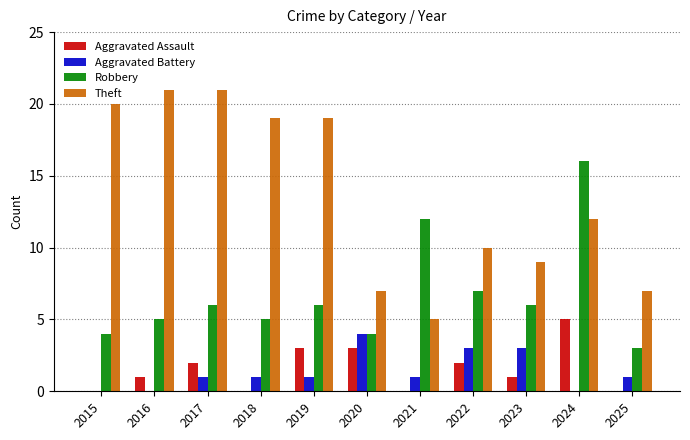

How many groups of bars are there?

11